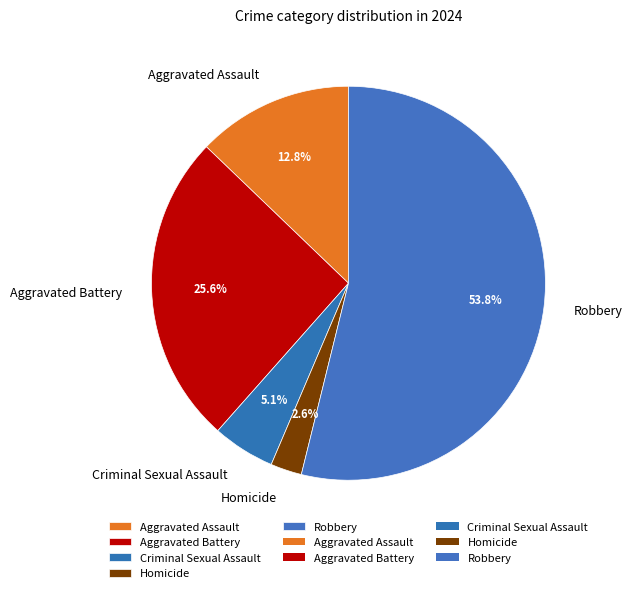

Rank the categories by value from highest to lowest.

Robbery, Aggravated Battery, Aggravated Assault, Criminal Sexual Assault, Homicide